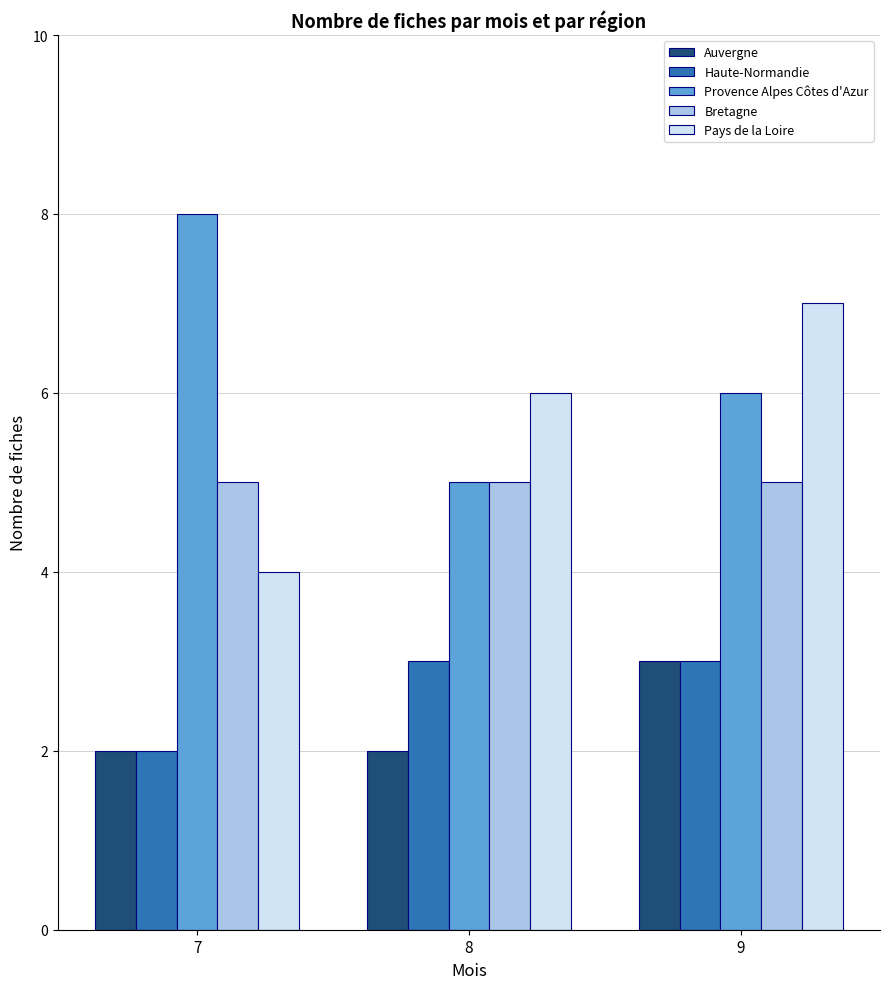

Where is Provence Alpes Côtes d'Azur nearest to the value 6?

9